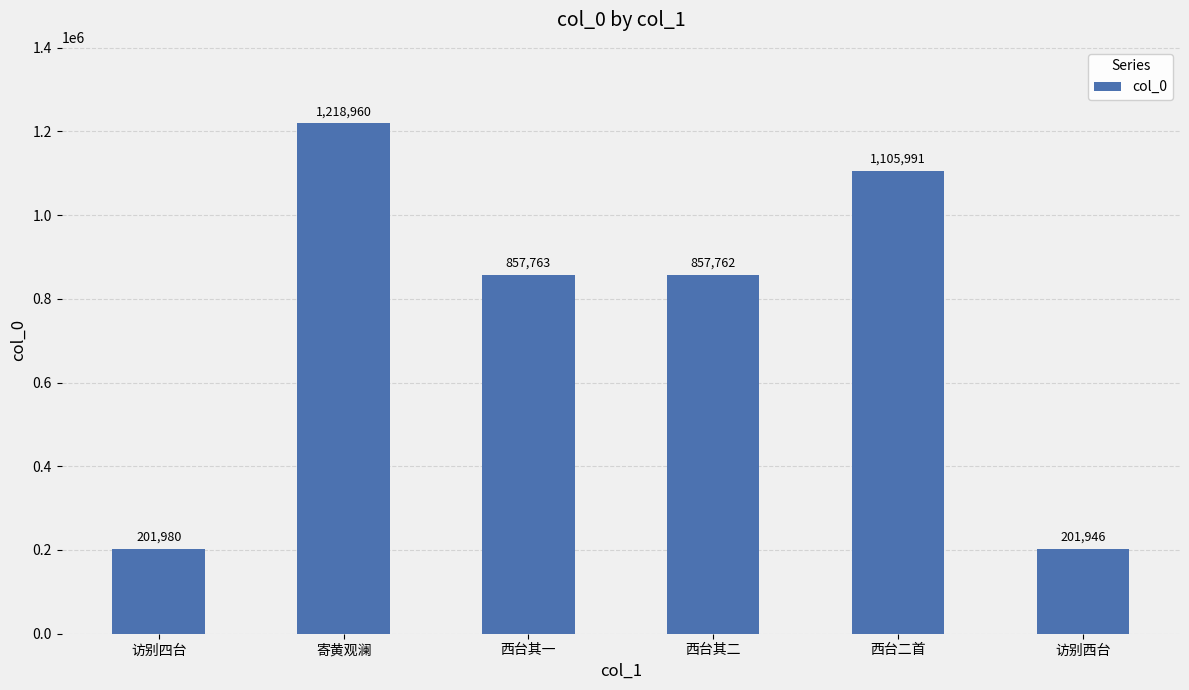

What is the difference between the maximum and minimum values?

1017014